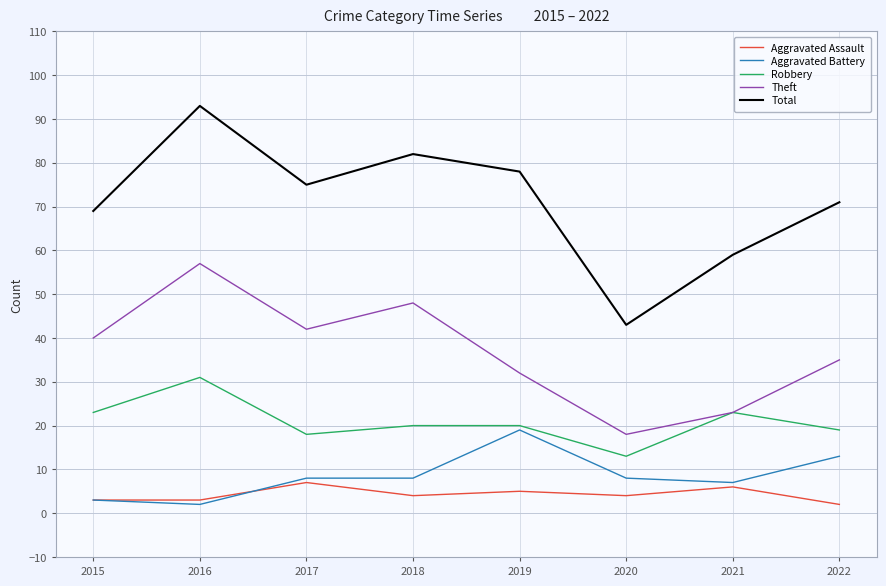

Rank the series at 2017 from highest to lowest value.

Total, Theft, Robbery, Aggravated Battery, Aggravated Assault